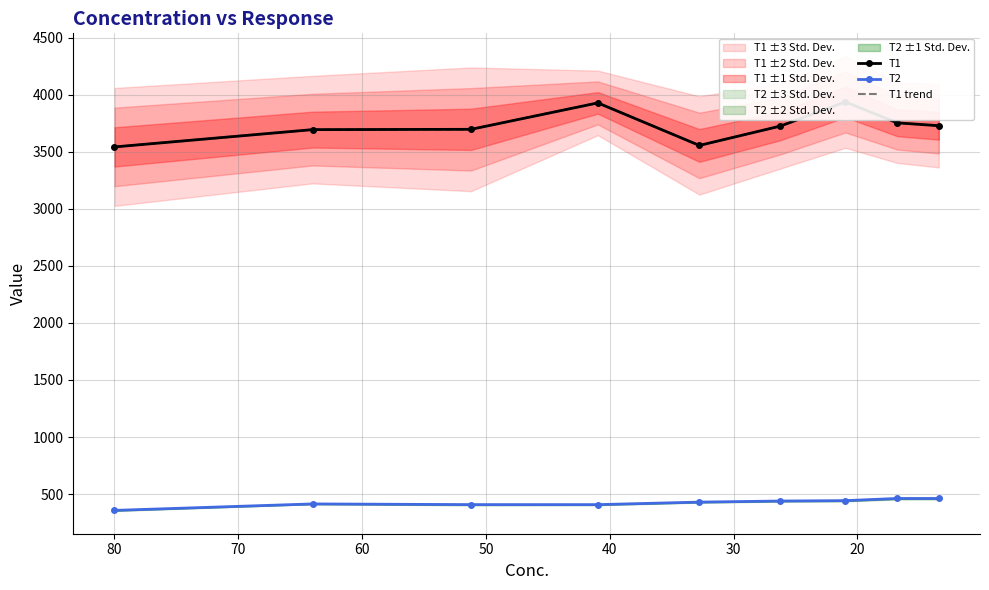

What are all the series names shown in the legend?

T1, T2, T1 trend